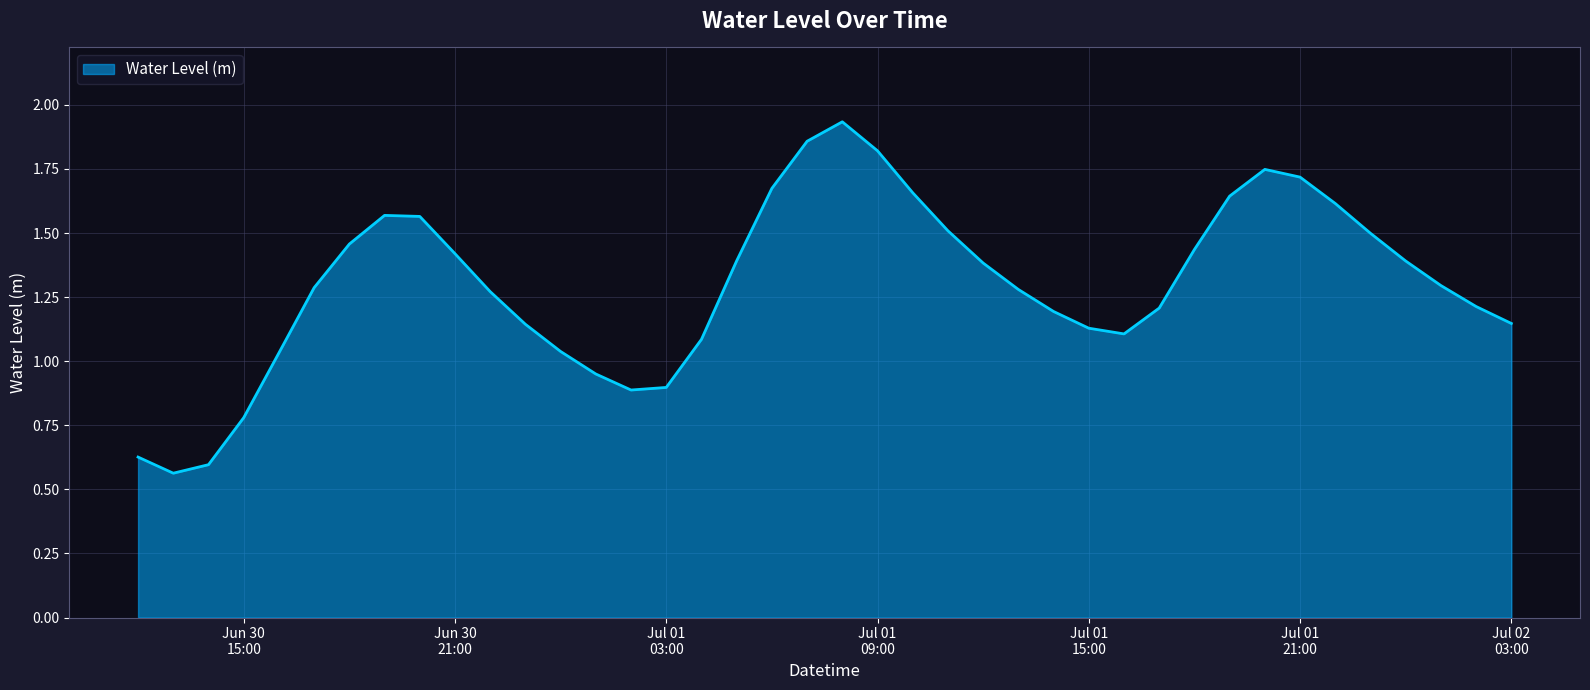

What is the difference between the second highest and minimum values?

1.3